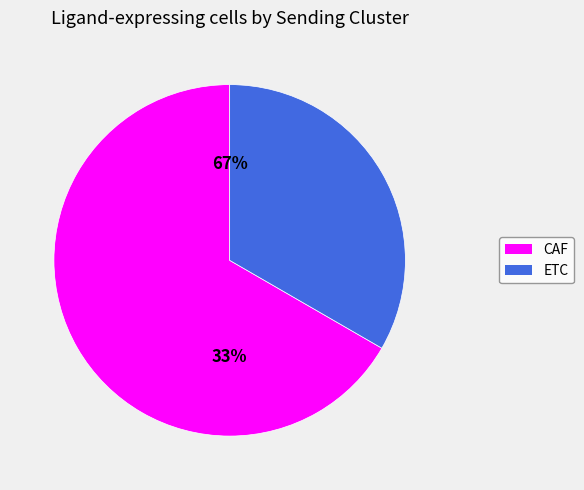

Rank the categories by value from highest to lowest.

CAF, ETC